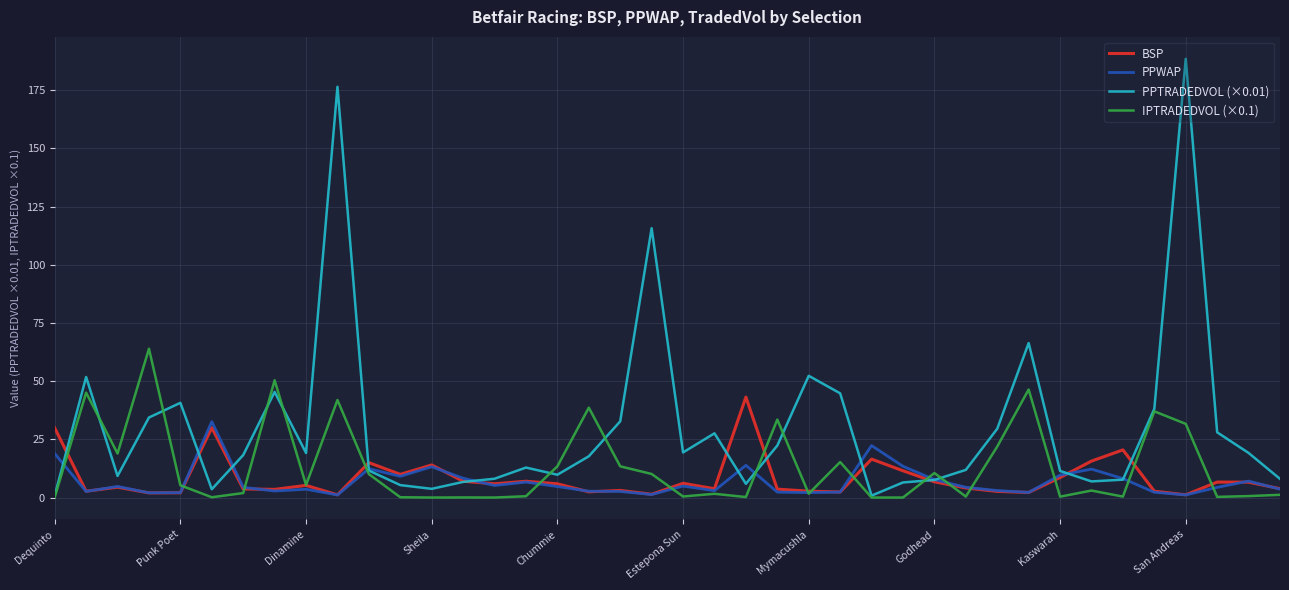

Does the chart display data point markers on the line(s)?

No